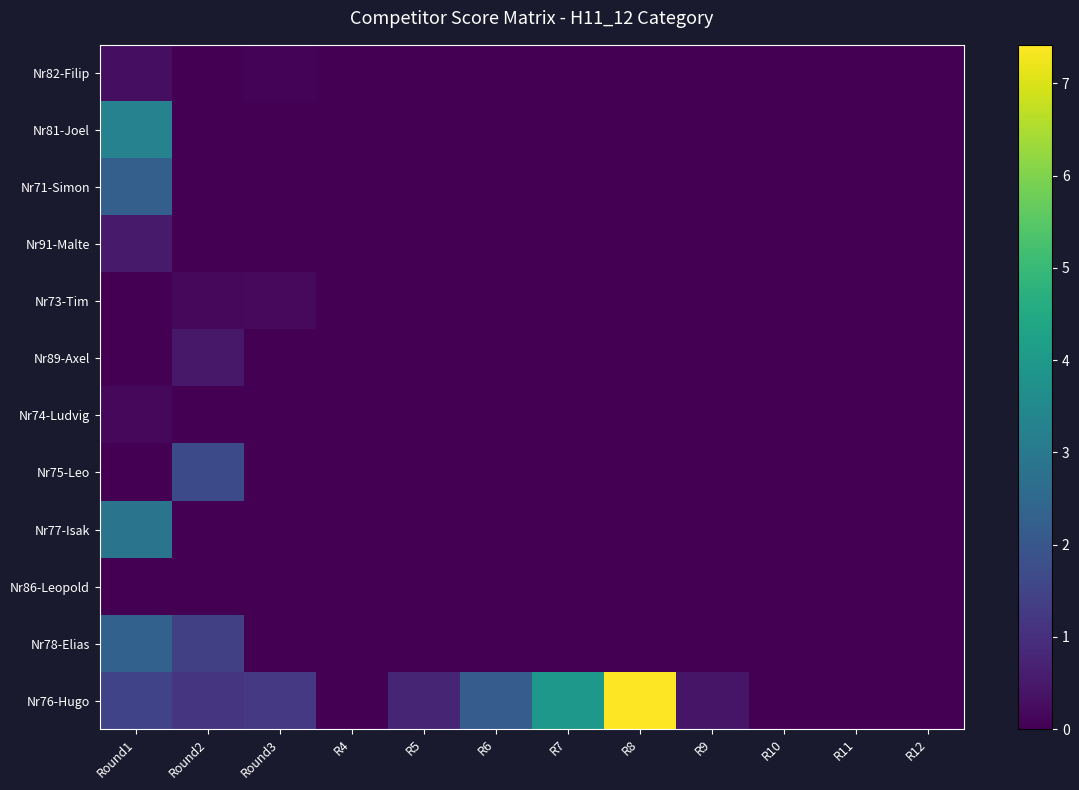

Reading left to right, extract all data points from this chart.

Nr82-Filip: Round1=0.3	Round2=0.0	Round3=0.1	R4=0.0	R5=0.0	R6=0.0	R7=0.0	R8=0.0	R9=0.0	R10=0.0	R11=0.0	R12=0.0
Nr81-Joel: Round1=3.3	Round2=0.0	Round3=0.0	R4=0.0	R5=0.0	R6=0.0	R7=0.0	R8=0.0	R9=0.0	R10=0.0	R11=0.0	R12=0.0
Nr71-Simon: Round1=2.2	Round2=0.0	Round3=0.0	R4=0.0	R5=0.0	R6=0.0	R7=0.0	R8=0.0	R9=0.0	R10=0.0	R11=0.0	R12=0.0
Nr91-Malte: Round1=0.5	Round2=0.0	Round3=0.0	R4=0.0	R5=0.0	R6=0.0	R7=0.0	R8=0.0	R9=0.0	R10=0.0	R11=0.0	R12=0.0
Nr73-Tim: Round1=0.0	Round2=0.2	Round3=0.2	R4=0.0	R5=0.0	R6=0.0	R7=0.0	R8=0.0	R9=0.0	R10=0.0	R11=0.0	R12=0.0
Nr89-Axel: Round1=0.0	Round2=0.5	Round3=0.0	R4=0.0	R5=0.0	R6=0.0	R7=0.0	R8=0.0	R9=0.0	R10=0.0	R11=0.0	R12=0.0
Nr74-Ludvig: Round1=0.1	Round2=0.0	Round3=0.0	R4=0.0	R5=0.0	R6=0.0	R7=0.0	R8=0.0	R9=0.0	R10=0.0	R11=0.0	R12=0.0
Nr75-Leo: Round1=0.0	Round2=1.7	Round3=0.0	R4=0.0	R5=0.0	R6=0.0	R7=0.0	R8=0.0	R9=0.0	R10=0.0	R11=0.0	R12=0.0
Nr77-Isak: Round1=2.9	Round2=0.0	Round3=0.0	R4=0.0	R5=0.0	R6=0.0	R7=0.0	R8=0.0	R9=0.0	R10=0.0	R11=0.0	R12=0.0
Nr86-Leopold: Round1=0.0	Round2=0.0	Round3=0.0	R4=0.0	R5=0.0	R6=0.0	R7=0.0	R8=0.0	R9=0.0	R10=0.0	R11=0.0	R12=0.0
Nr78-Elias: Round1=2.3	Round2=1.4	Round3=0.0	R4=0.0	R5=0.0	R6=0.0	R7=0.0	R8=0.0	R9=0.0	R10=0.0	R11=0.0	R12=0.0
Nr76-Hugo: Round1=1.5	Round2=1.1	Round3=1.2	R4=0.0	R5=0.8	R6=2.2	R7=4.0	R8=7.4	R9=0.4	R10=0.0	R11=0.0	R12=0.0